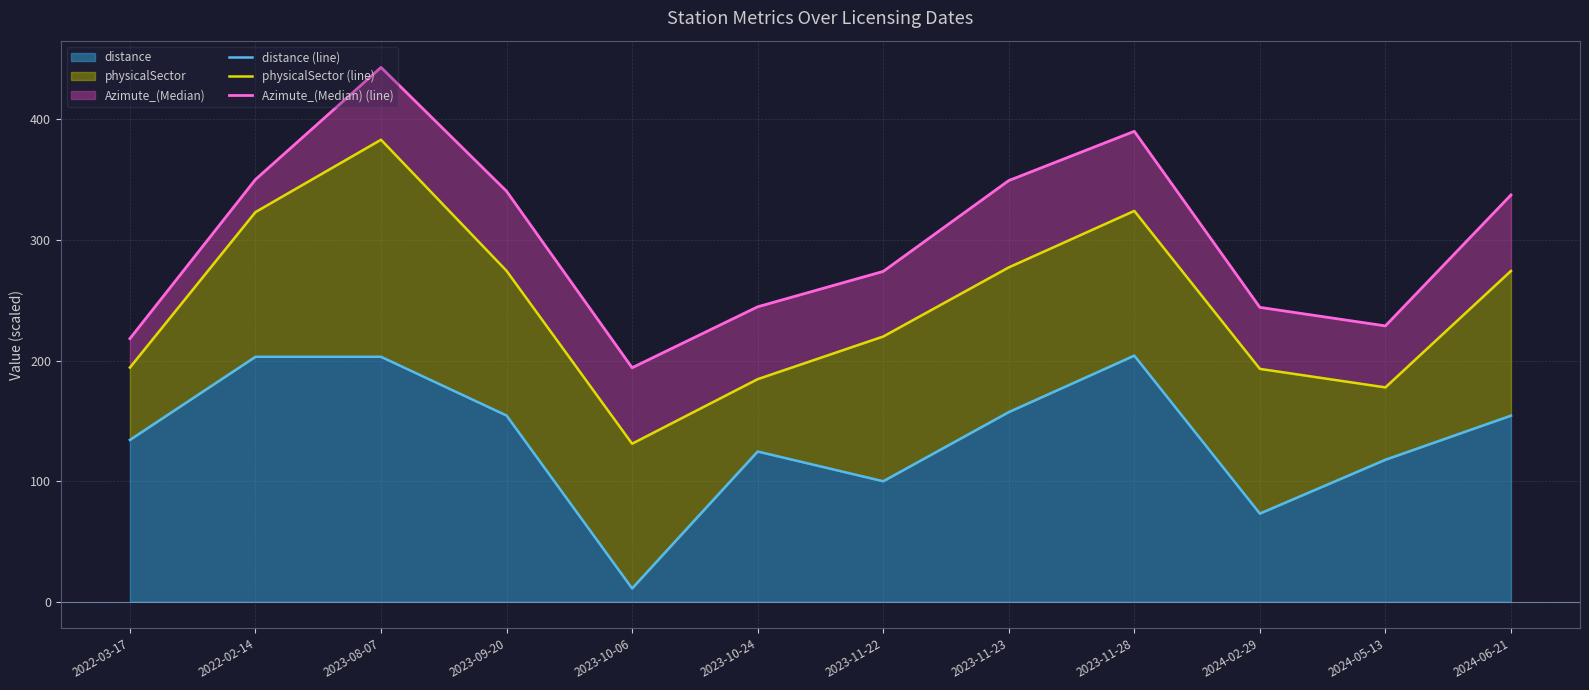

At which label is physicalSector (line) closest to 257?

2024-06-21